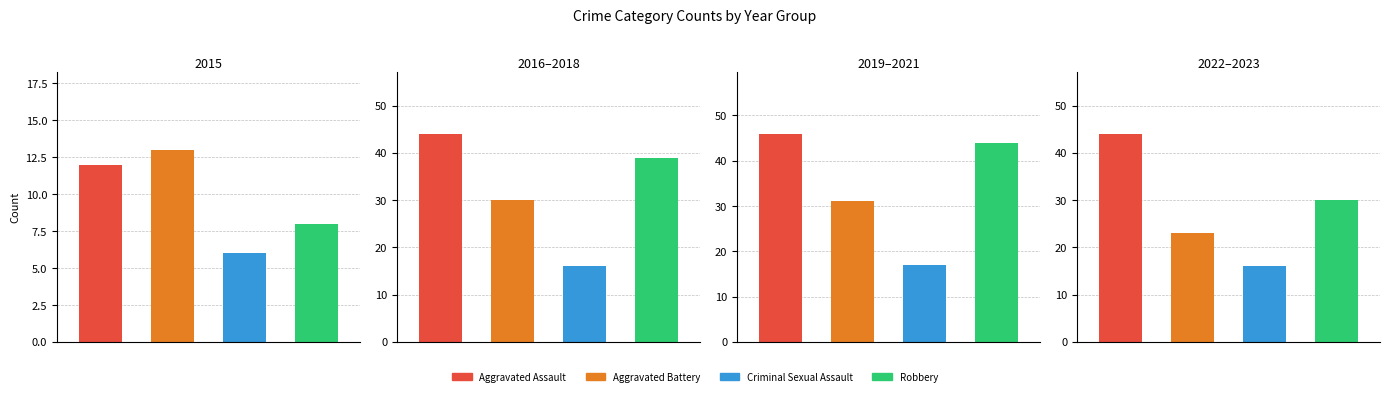

At which label is Criminal Sexual Assault closest to 6?

2015